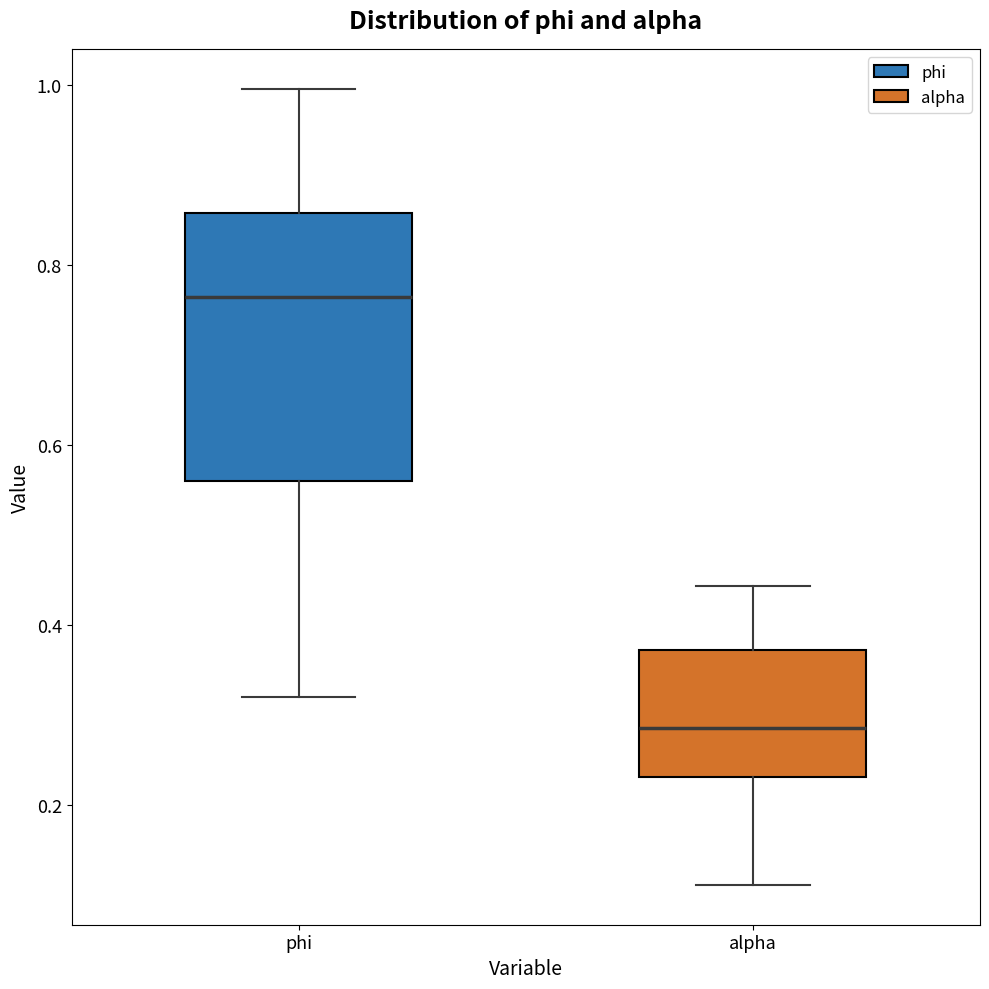

Where is the upper edge of the box for phi on the y-axis? The values are not printed on the chart, so give them approximately, as read against the axis.

0.86